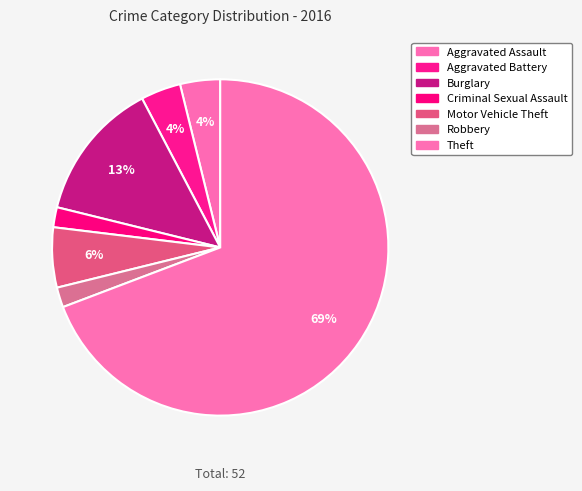

Is the sum of Criminal Sexual Assault and Aggravated Assault greater than half?

No